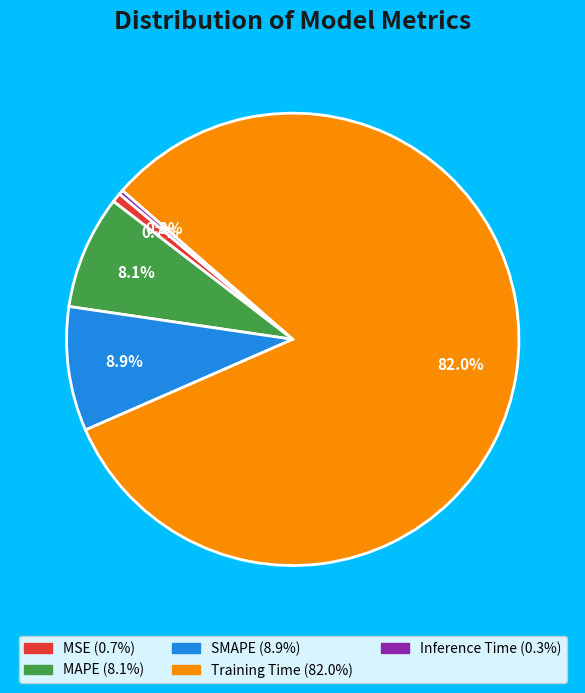

What is the majority slice?

Training Time